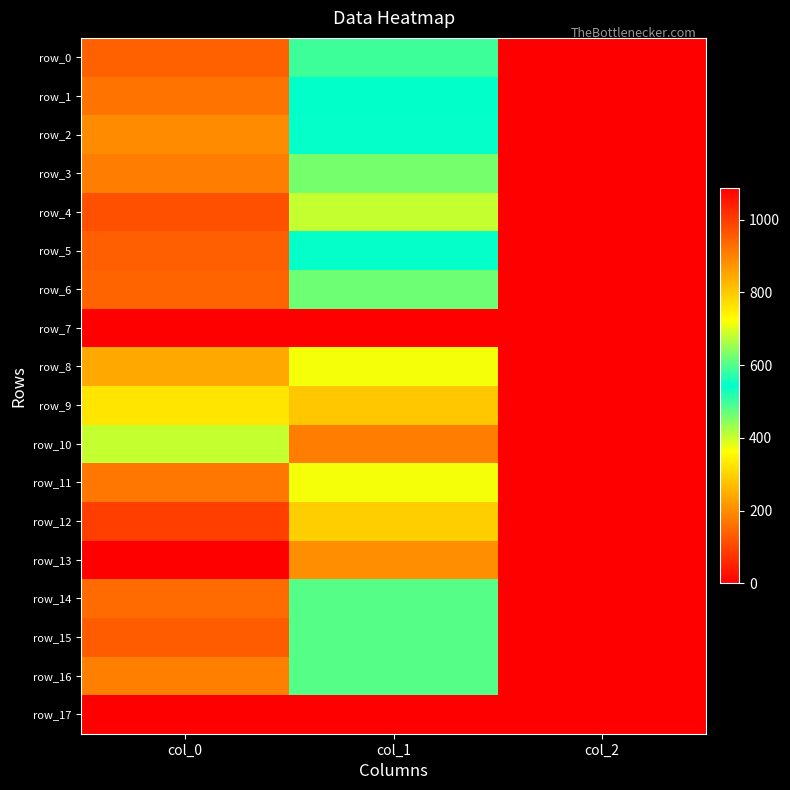

At col_1, list the series in order from largest to smallest.

row_10, row_13, row_9, row_12, row_8, row_11, row_4, row_3, row_6, row_2, row_1, row_5, row_0, row_14, row_15, row_16, row_7, row_17